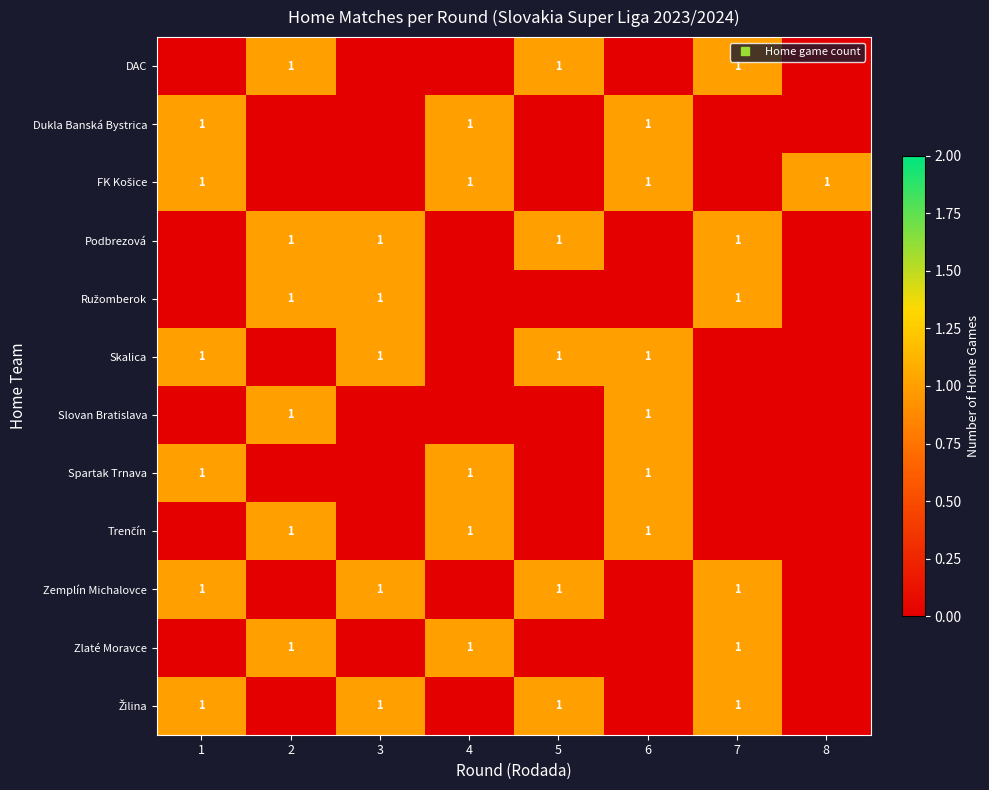

The DAC series shows 0 at 1. True or false?

True